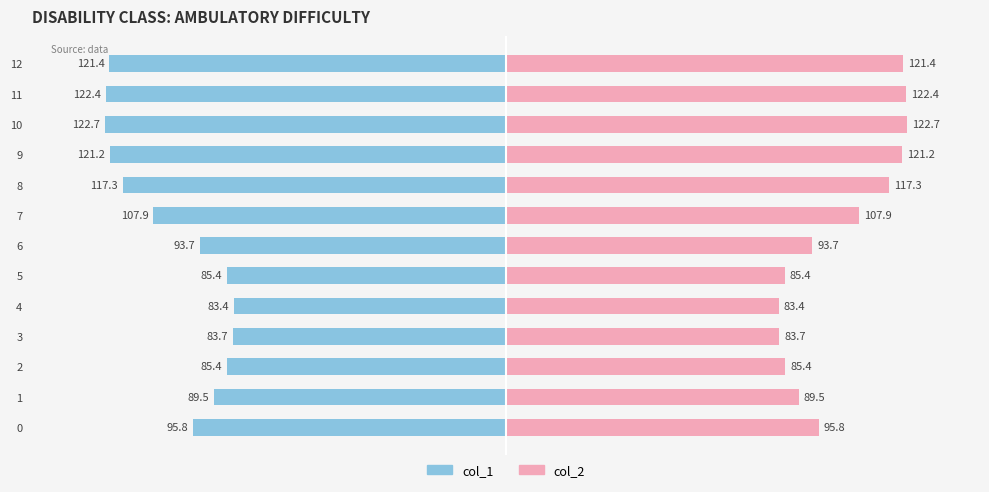

List the labels in order of col_1 value, smallest first.

10, 11, 12, 9, 8, 7, 0, 6, 1, 2, 5, 3, 4